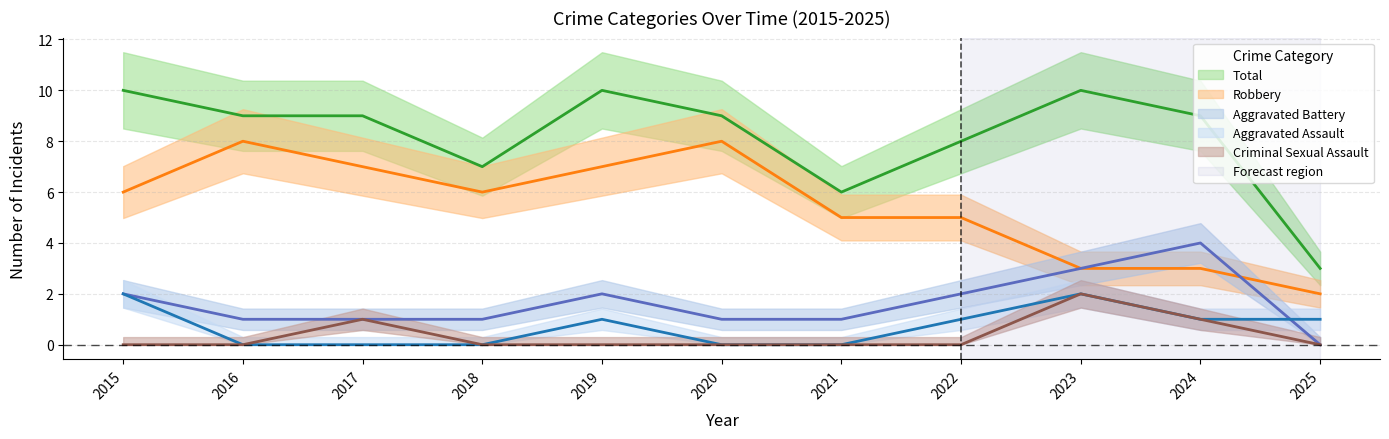

True or false: Total and Aggravated Assault cross at least once.

False